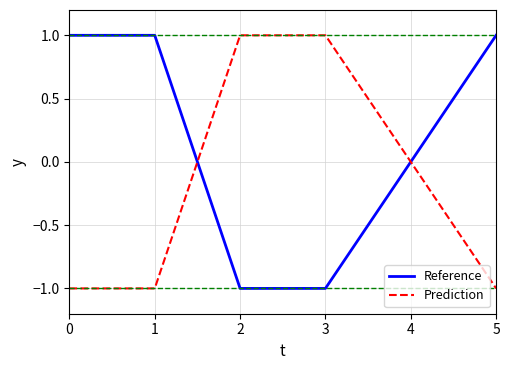

How many lines are shown in the chart?

2